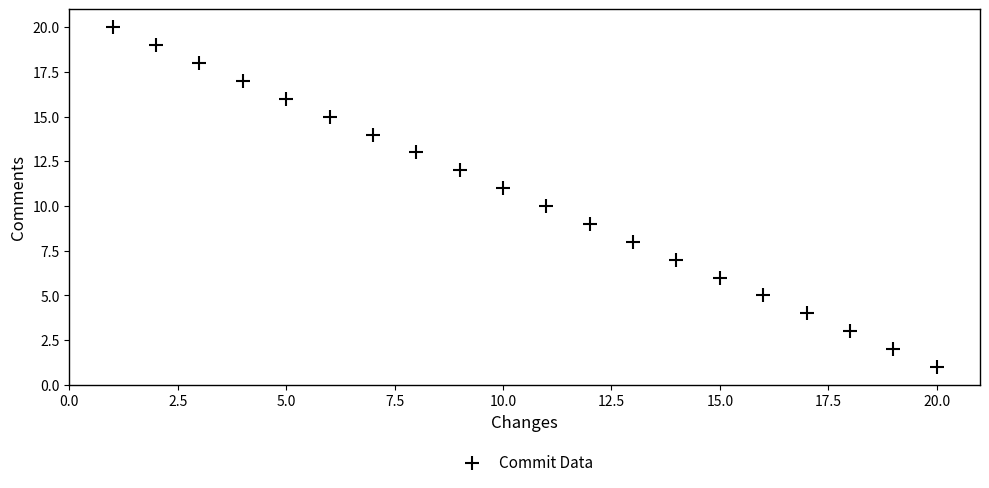

What is the range of X values (max minus min)?

19